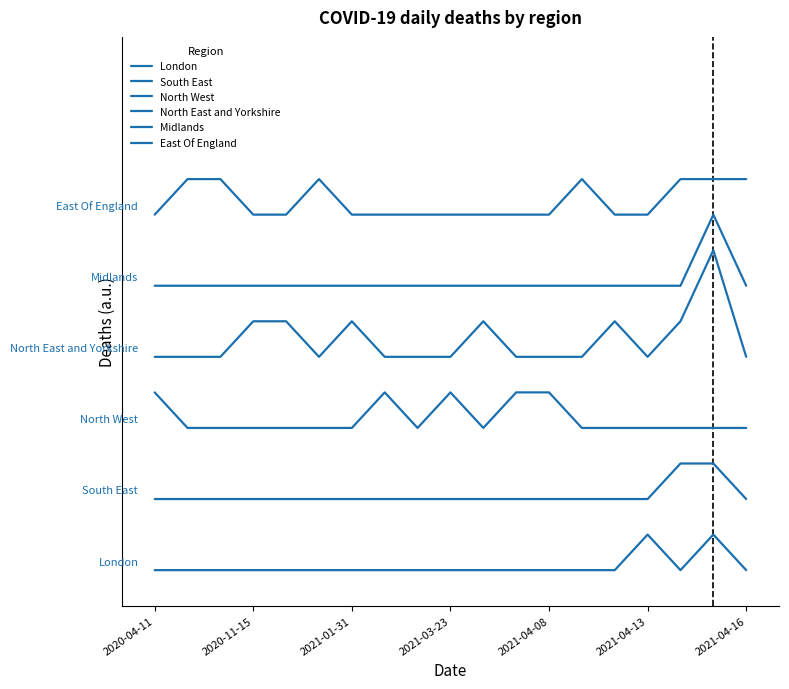

Does the chart display data point markers on the line(s)?

No